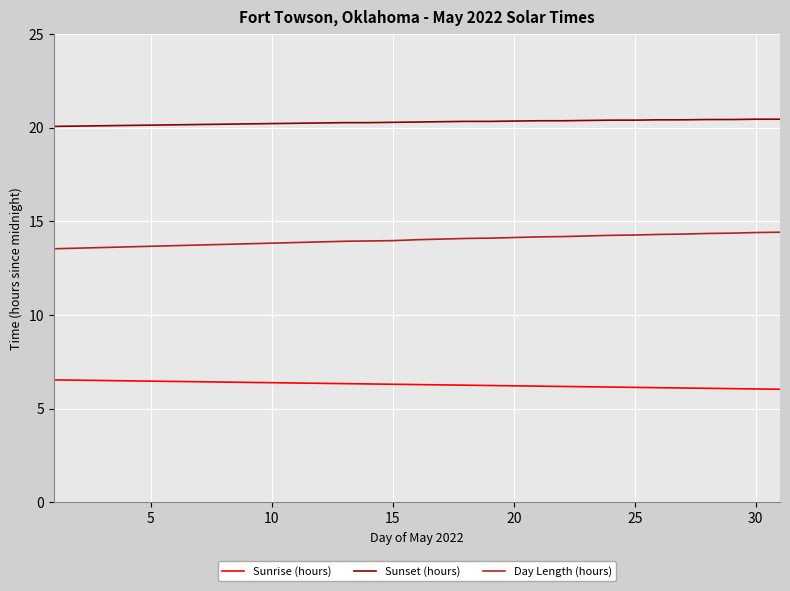

What is the minimum value for Day Length (hours)?

13.5